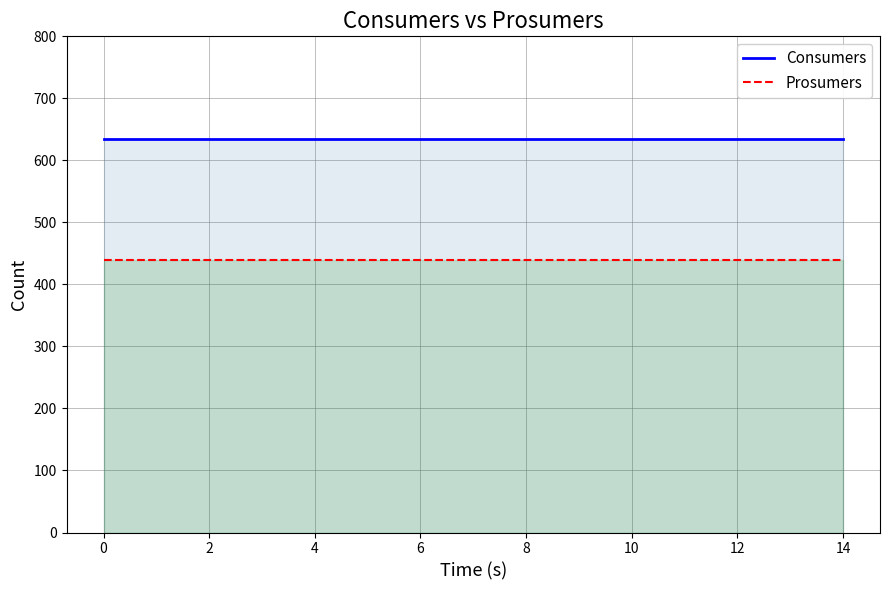

Is the value of Consumers at 2 greater than the value of Prosumers at 6?

Yes